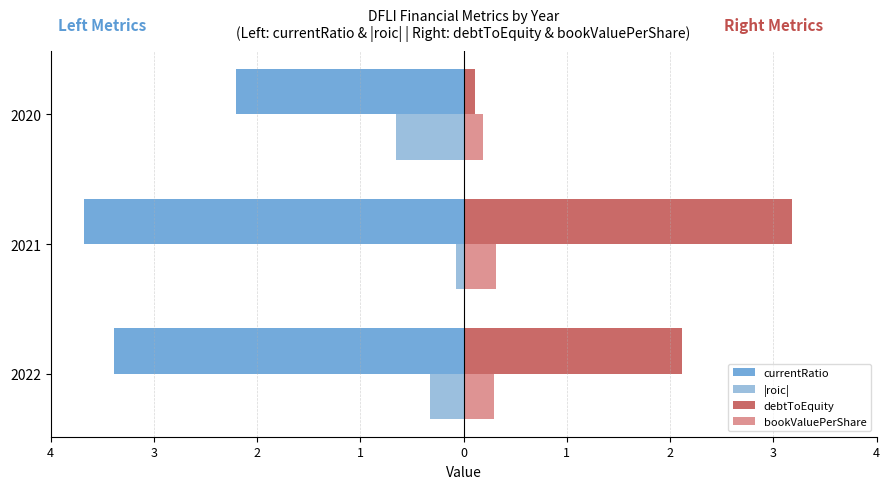

What are all the series names shown in the legend?

currentRatio, |roic|, debtToEquity, bookValuePerShare